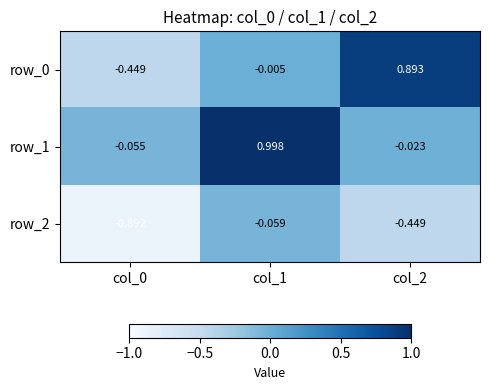

Reading left to right, transcribe all the data shown in this chart.

row_0: -0.4	-0.0	0.9
row_1: -0.1	1.0	-0.0
row_2: -0.9	-0.1	-0.4